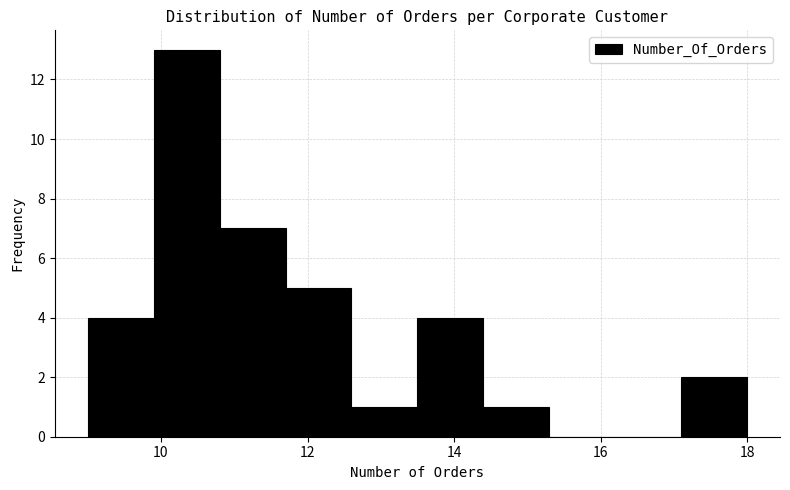

Reading left to right, list every bar in this chart as the range it spans on the x-axis followed by its height. Neither the bar edges nor the heights are printed on the chart, so give them approximately, as read against the axes.

9.0 to 9.9: 4
9.9 to 10.8: 13
10.8 to 11.7: 7
11.7 to 12.6: 5
12.6 to 13.5: 1
13.5 to 14.4: 4
14.4 to 15.3: 1
15.3 to 16.2: 0
16.2 to 17.1: 0
17.1 to 18.0: 2